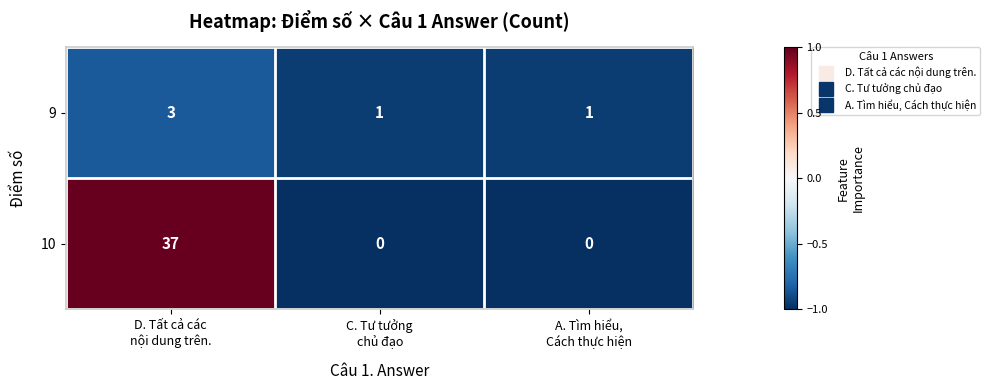

What is the difference between the maximum and minimum values in the 10 series?

37